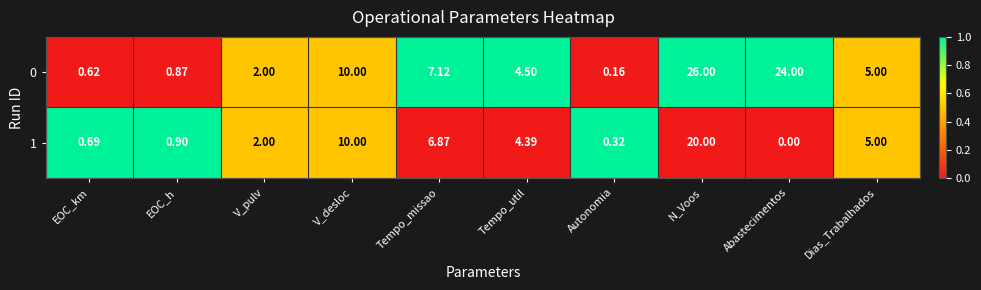

At which category is the sum across all series the highest?

N_Voos